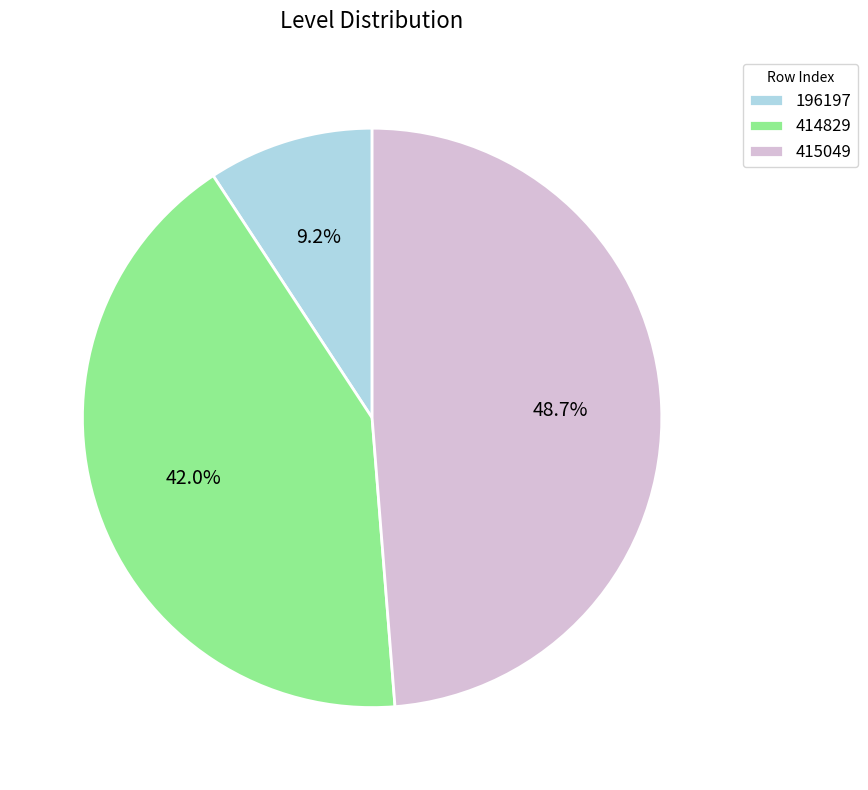

Does 414829 represent more than half of the total?

No